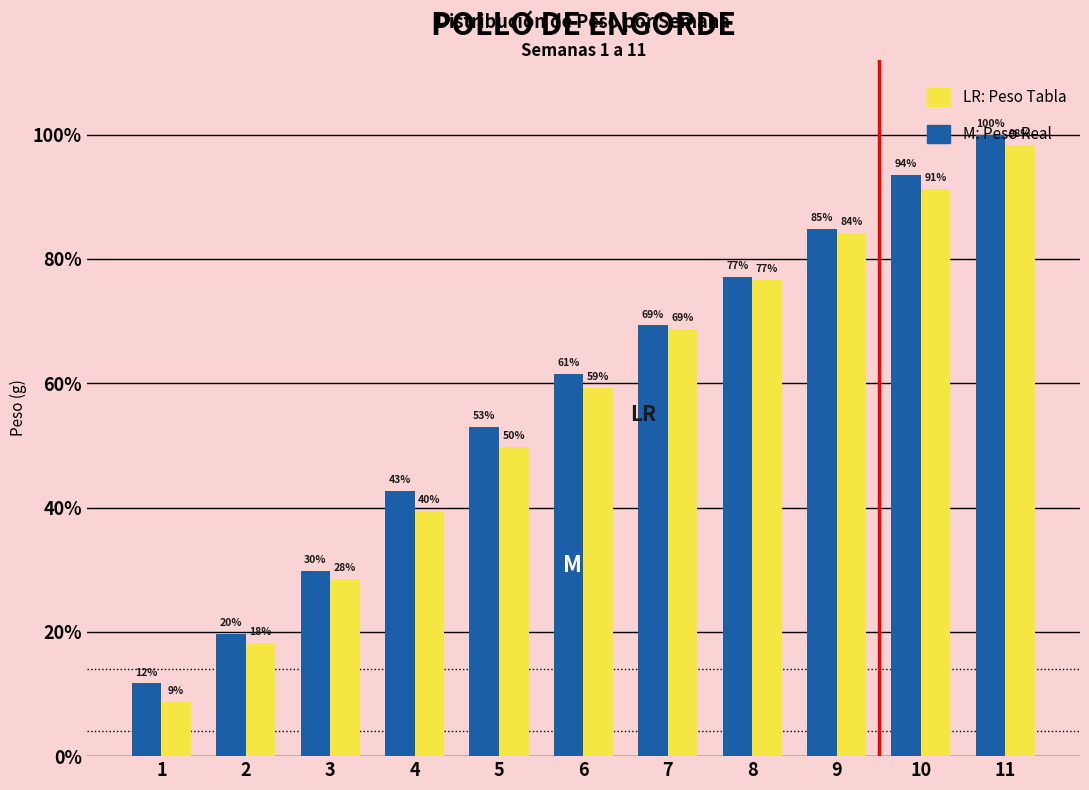

Does the chart contain any negative values?

No